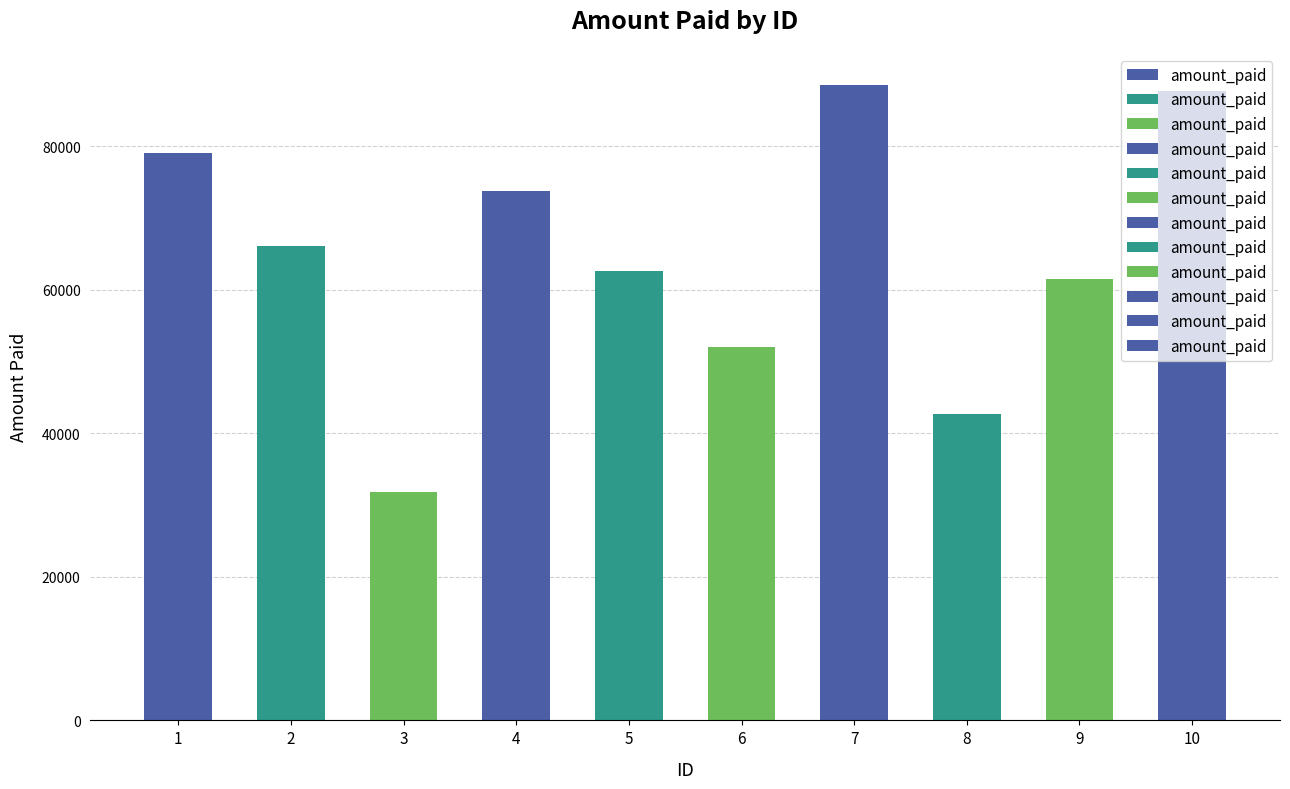

Reading left to right, what are all the values shown in this chart?

79072	66165	31875	73785	62589	52016	88597	42681	61586	87666